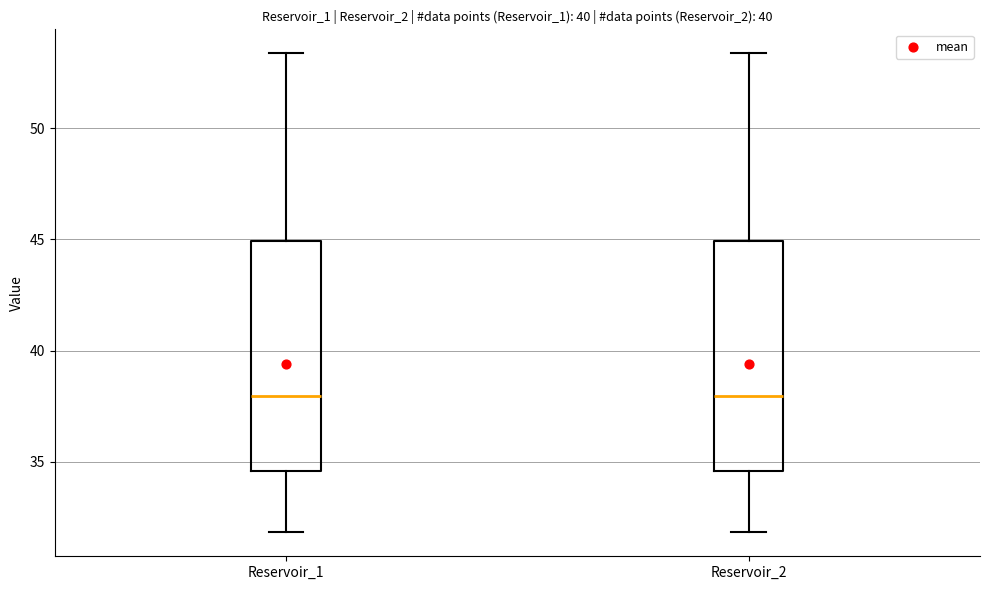

Where does the lower whisker of the box for Reservoir_1 end on the y-axis? The values are not printed on the chart, so give them approximately, as read against the axis.

32.0